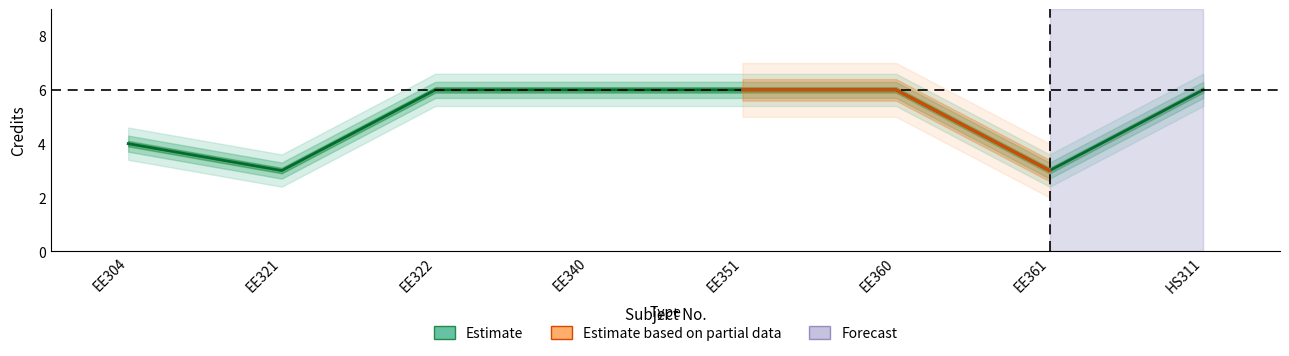

What is the value of the 1st point from the left?

4